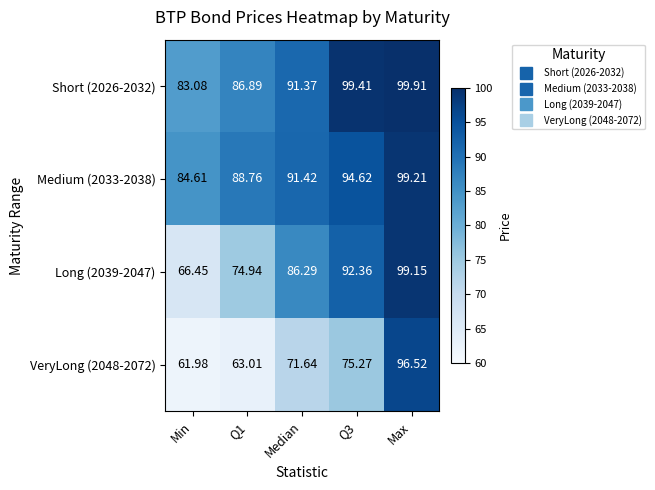

At which label does VeryLong (2048-2072) reach its peak?

Max